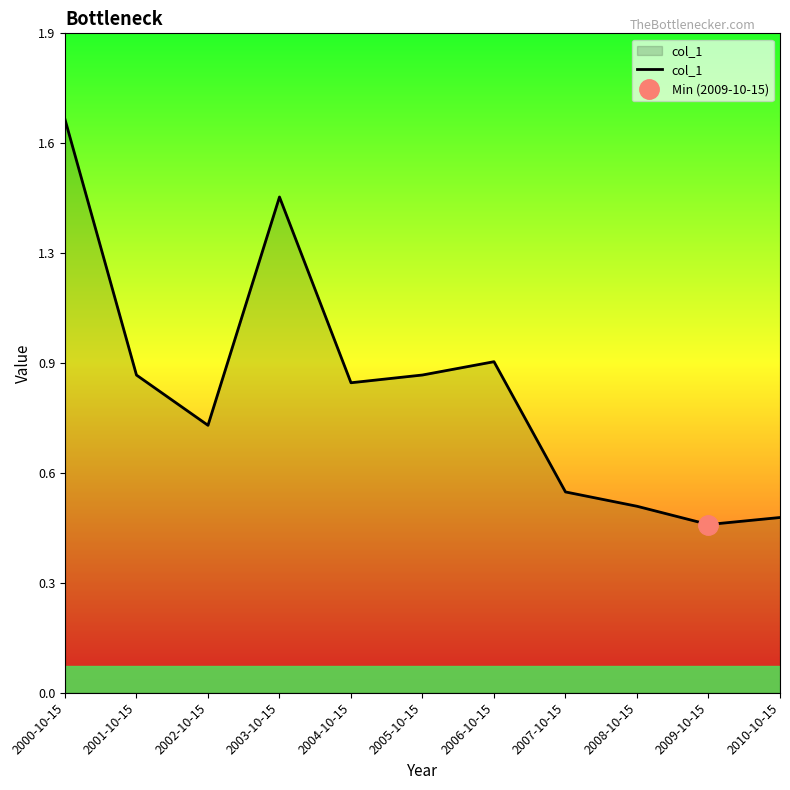

What is the minimum value shown in the chart?

0.5